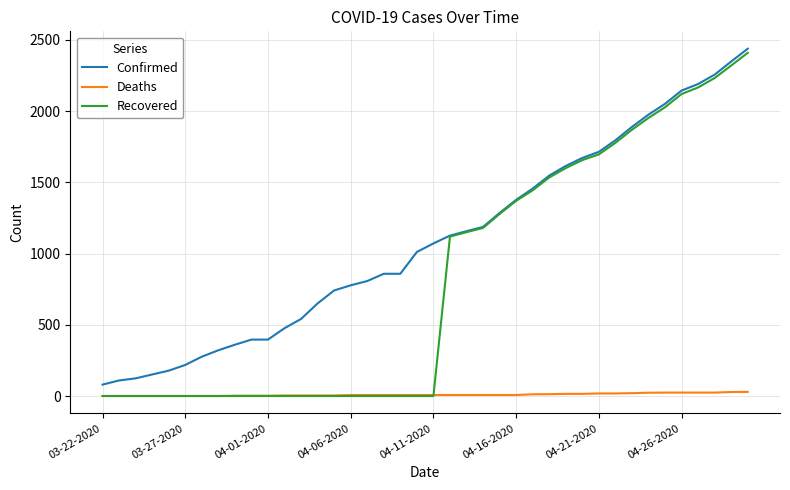

True or false: Confirmed and Deaths cross at least once.

False